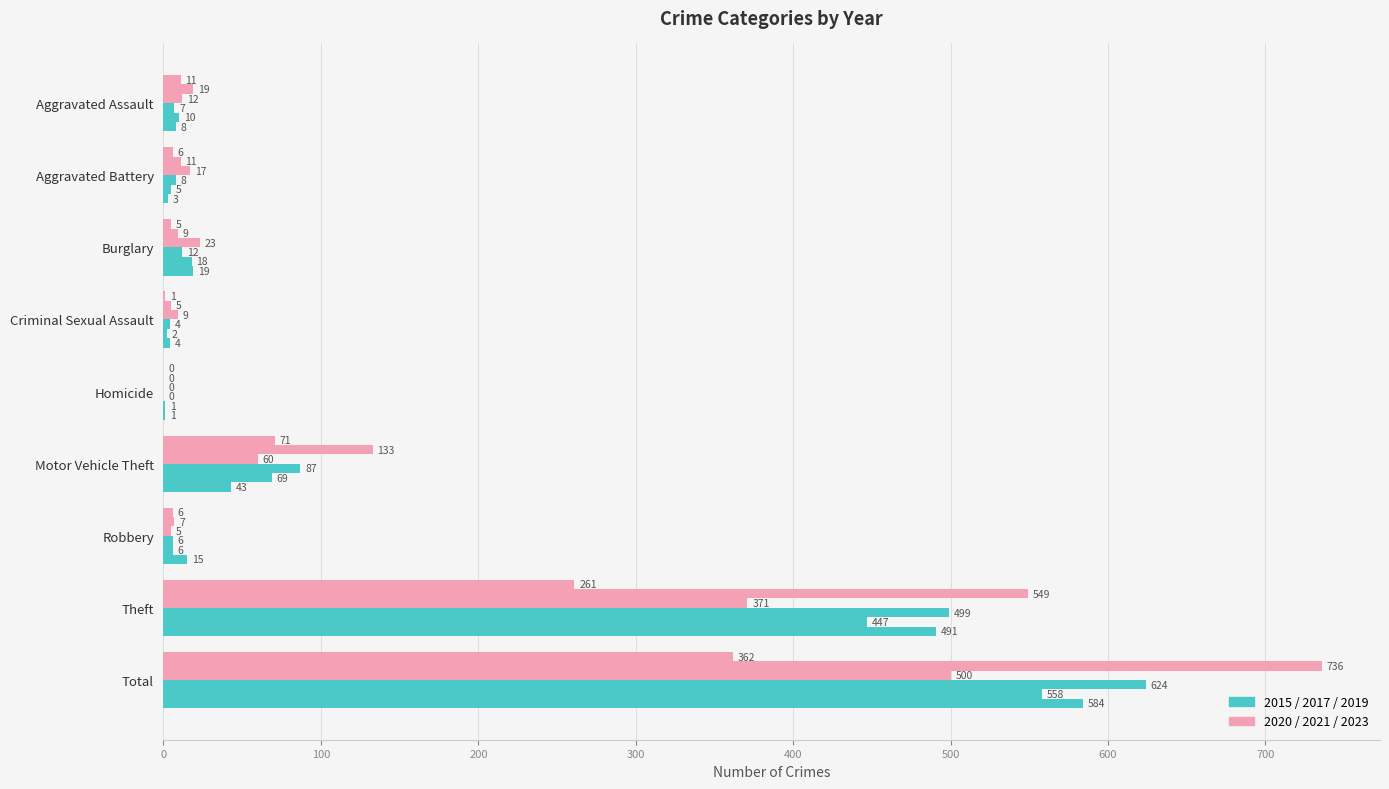

What position from the left is Robbery?

7